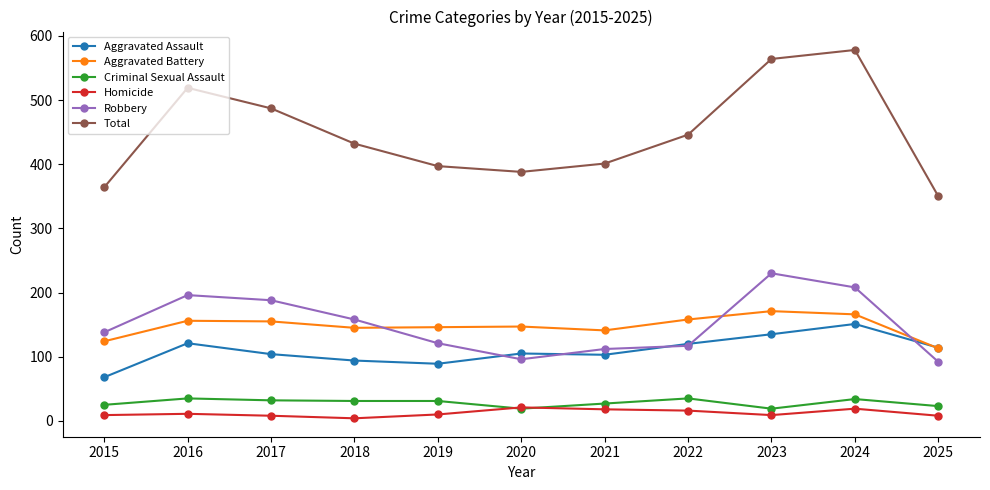

The Robbery series shows 181 at 2022. True or false?

False